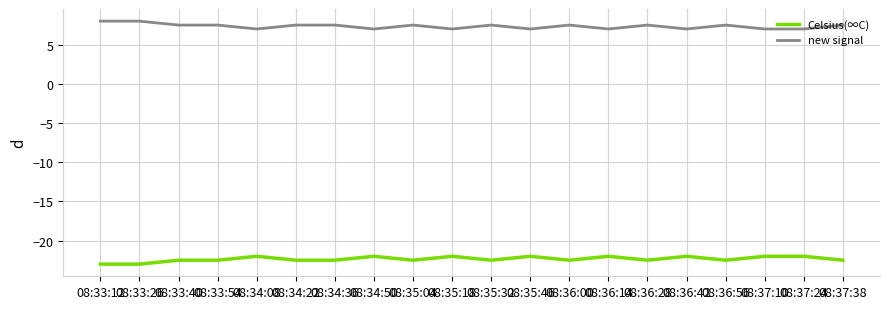

True or false: new signal and Celsius(∞C) intersect in this chart.

False